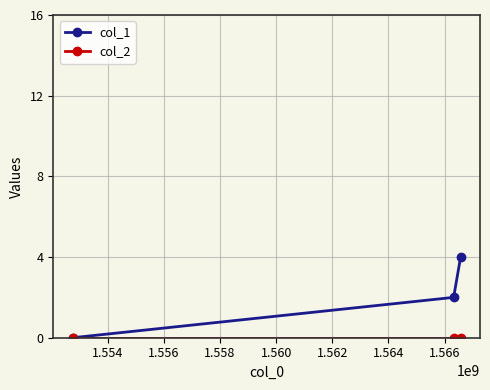

How many data points in col_1 are less than 2?

1